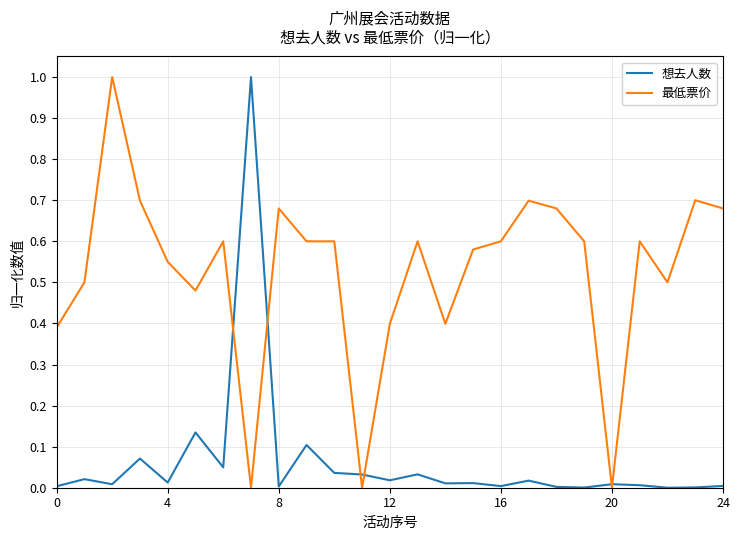

What is the sum of all 想去人数 values?

1.6